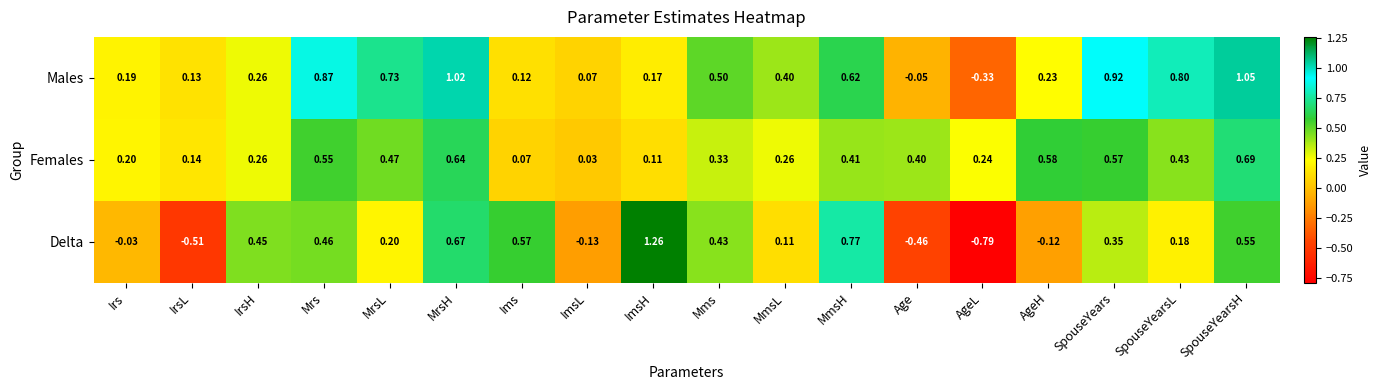

How many categories are shown in the chart?

18